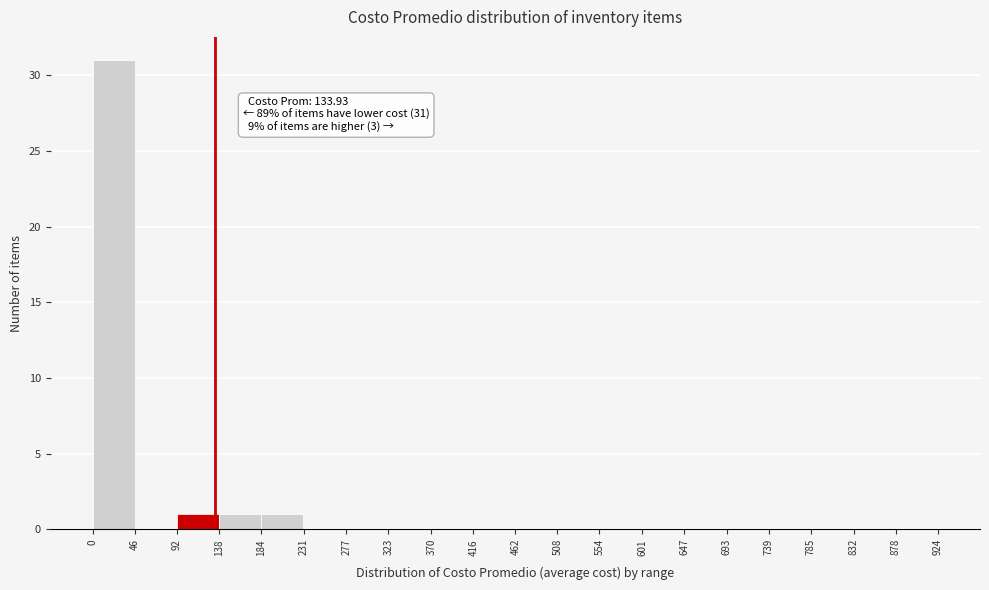

Which range on the x-axis has the tallest bar?

0 to 46